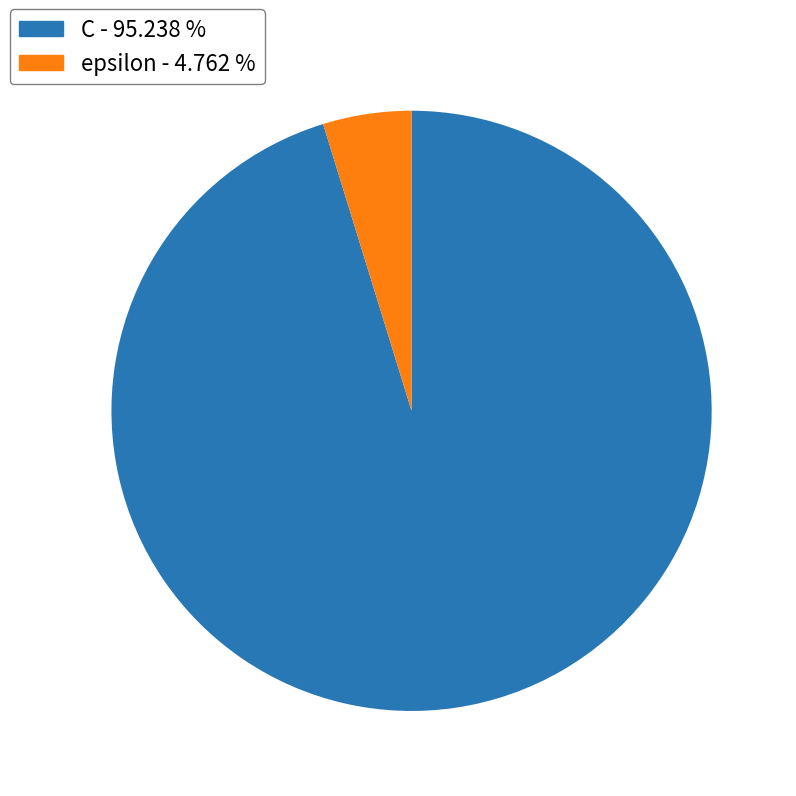

Do C - 95.238 % and epsilon - 4.762 % together represent more than half of the pie?

Yes